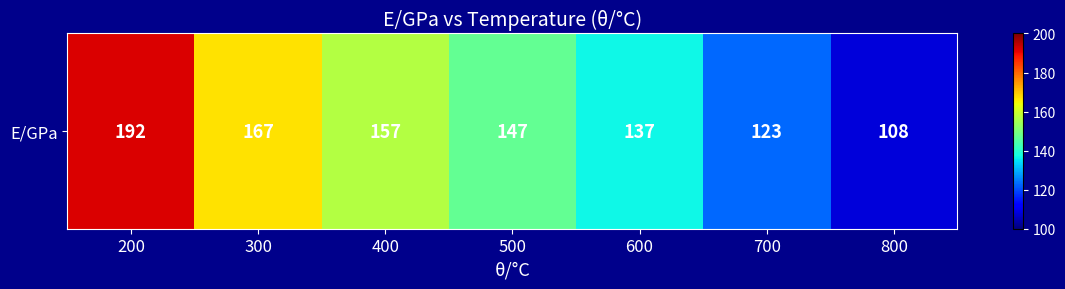

List the labels in order of value, largest first.

200, 300, 400, 500, 600, 700, 800